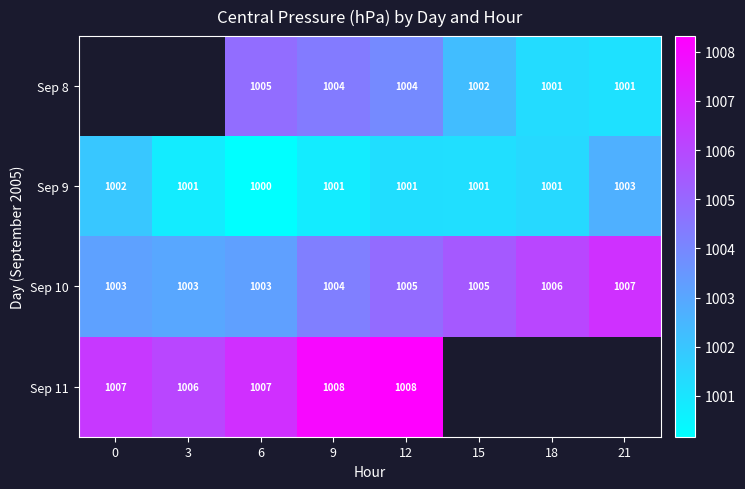

Is the value of Sep 9 at 0 greater than the value of Sep 8 at 12?

No